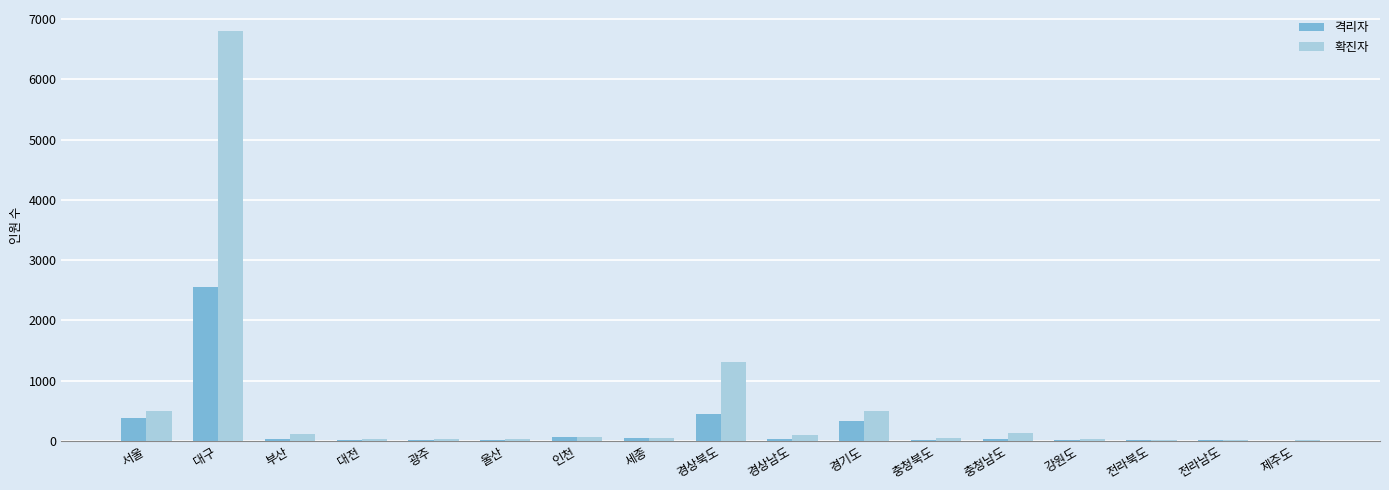

Between 서울 and 전라남도, which series saw the biggest shift?

확진자